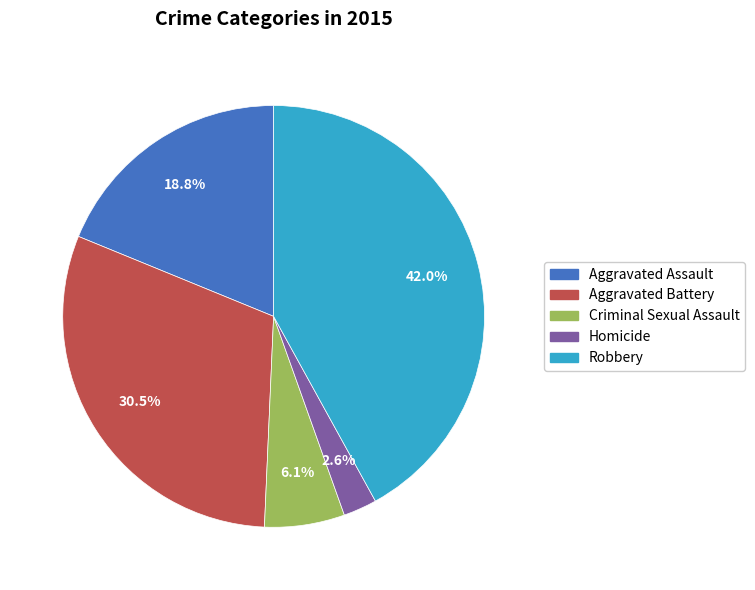

To the nearest percent, what portion does Criminal Sexual Assault represent?

6%